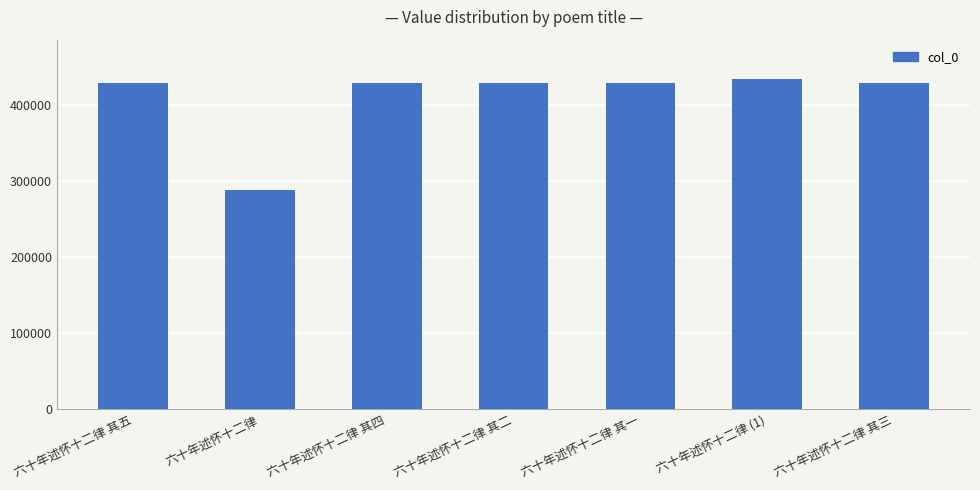

Which label corresponds to the largest value in the chart?

六十年述怀十二律 (1)